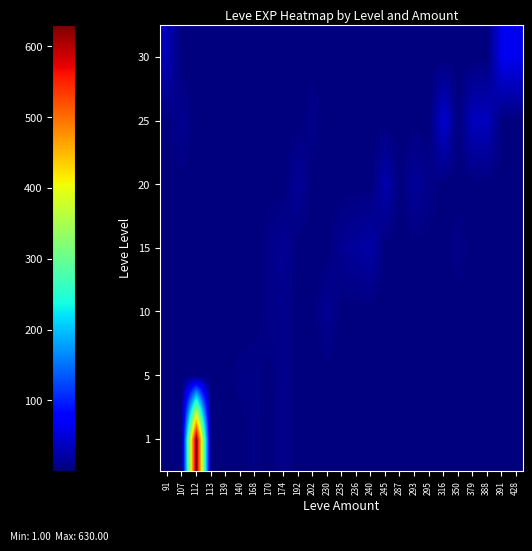

Reading left to right, extract all data points from this chart.

1: 91=1	107=1	112=630	113=1	139=2	140=1	168=6	170=1	174=9	192=1	202=1	230=1	235=1	236=1	240=1	245=1	287=1	293=1	295=1	316=1	350=1	379=1	388=1	391=1	428=1
5: 91=1	107=1	112=1	113=1	139=2	140=5	168=6	170=2	174=9	192=1	202=1	230=1	235=1	236=1	240=1	245=1	287=1	293=1	295=1	316=1	350=1	379=1	388=1	391=1	428=1
10: 91=1	107=1	112=1	113=1	139=1	140=1	168=1	170=7	174=9	192=1	202=1	230=13	235=1	236=1	240=1	245=1	287=3	293=1	295=1	316=1	350=1	379=1	388=1	391=1	428=1
15: 91=1	107=1	112=1	113=1	139=1	140=1	168=1	170=7	174=14	192=1	202=1	230=1	235=13	236=18	240=24	245=1	287=1	293=1	295=1	316=1	350=7	379=1	388=1	391=1	428=1
20: 91=1	107=1	112=1	113=1	139=1	140=1	168=1	170=1	174=1	192=16	202=1	230=1	235=1	236=1	240=1	245=28	287=1	293=17	295=8	316=1	350=1	379=1	388=1	391=1	428=1
25: 91=1	107=12	112=1	113=1	139=1	140=1	168=1	170=1	174=1	192=1	202=8	230=1	235=1	236=1	240=1	245=1	287=1	293=1	295=1	316=47	350=1	379=36	388=36	391=1	428=1
30: 91=31	107=1	112=1	113=1	139=1	140=1	168=1	170=1	174=1	192=1	202=1	230=1	235=1	236=1	240=1	245=1	287=1	293=1	295=1	316=1	350=1	379=1	388=1	391=64	428=62